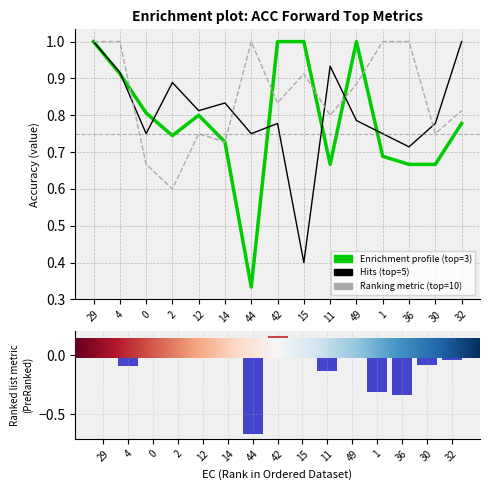

What is the minimum value shown in the chart?

-0.7